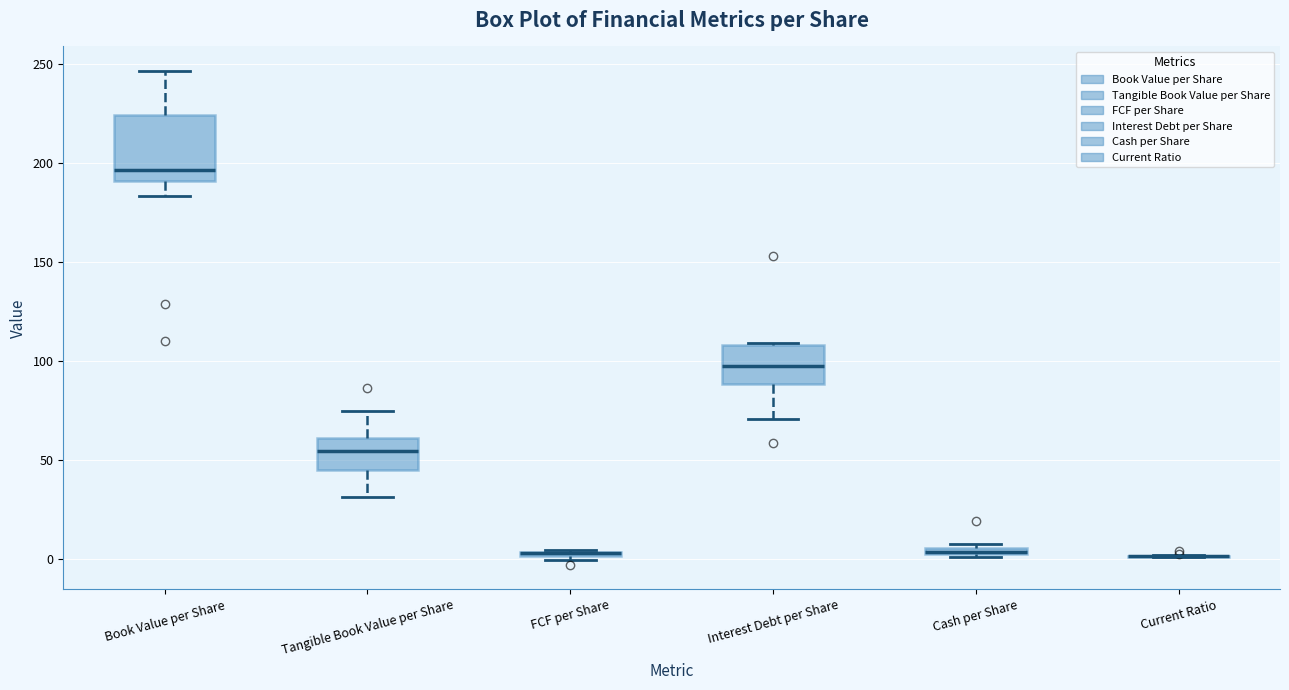

Where does the median line of the box for Book Value per Share sit on the y-axis? The values are not printed on the chart, so give them approximately, as read against the axis.

195